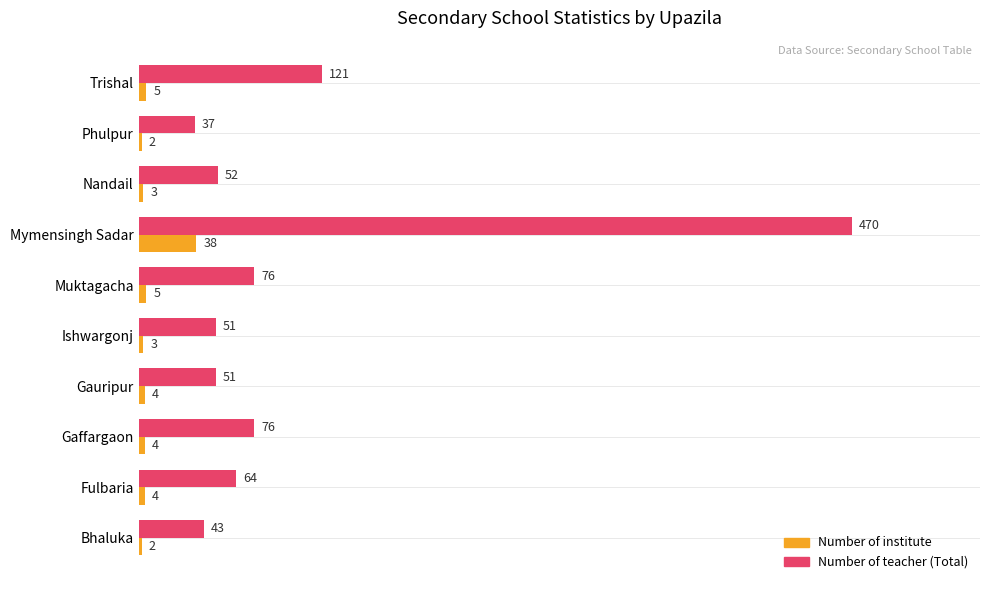

What is the difference between the second highest and second lowest values in the Number of institute series?

3